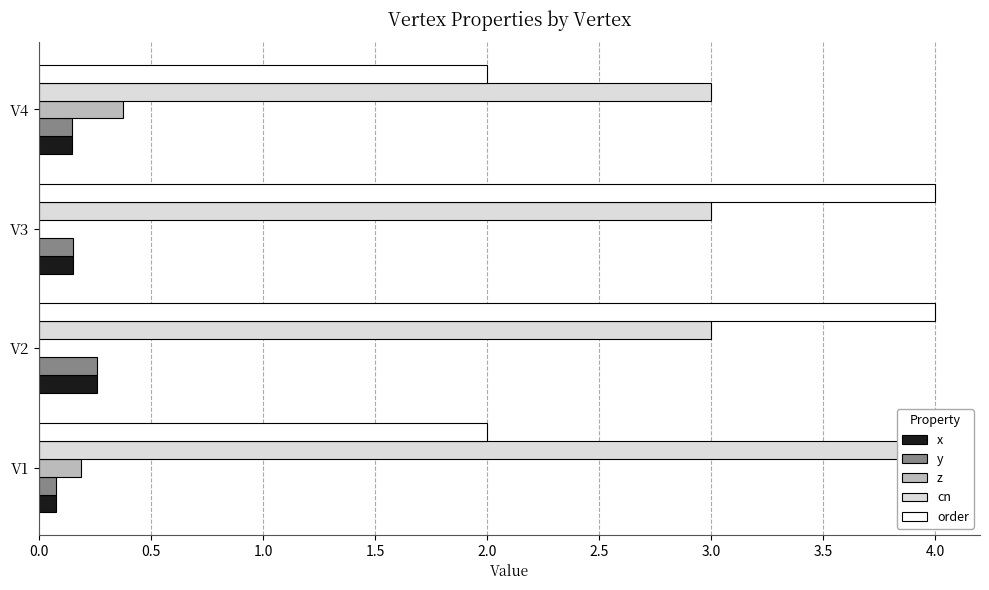

Rank the series at V4 from highest to lowest value.

cn, order, z, x, y